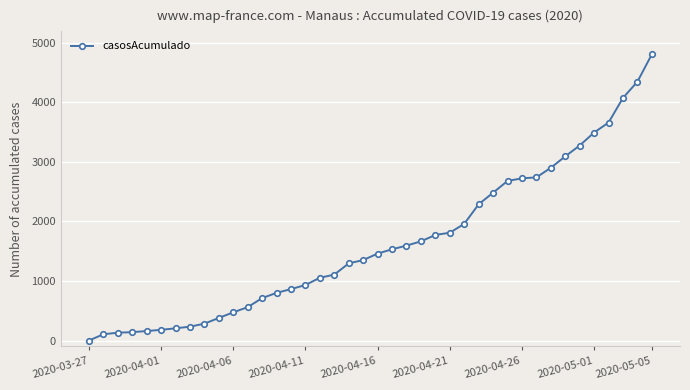

What is the difference between the maximum and second lowest values?

4699